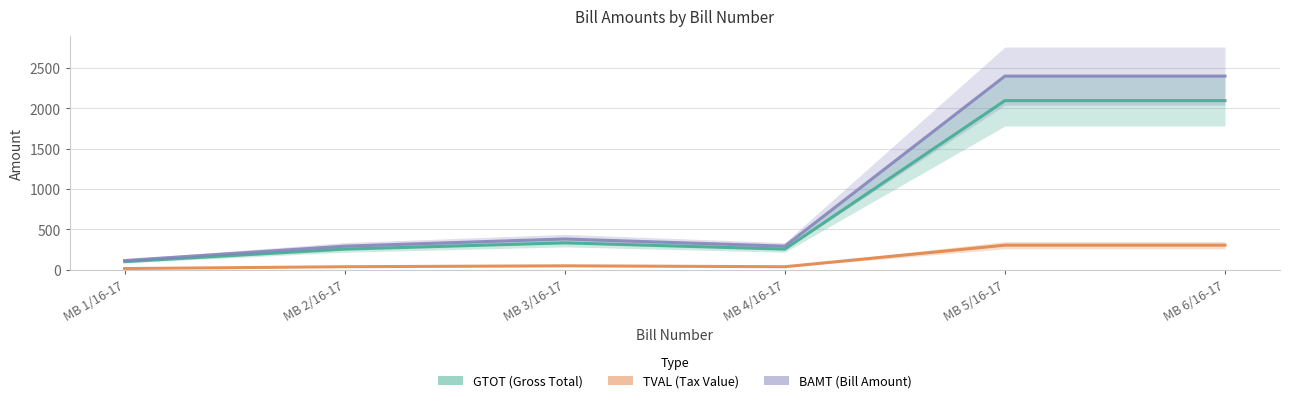

At which category does TVAL reach its first local valley?

MB 4/16-17